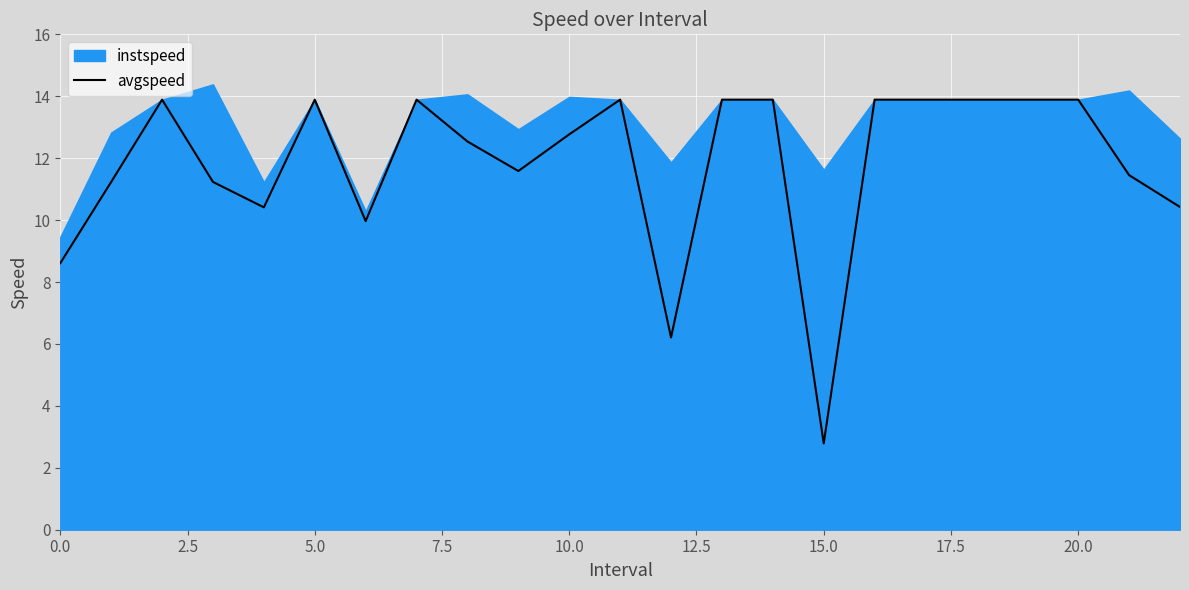

What is the highest value of the avgspeed series?

13.9